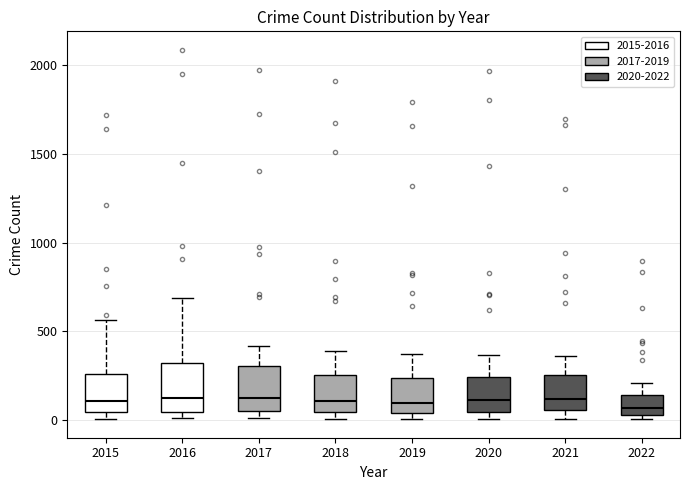

Where is the lower edge of the box at x = 2022 on the y-axis? The values are not printed on the chart, so give them approximately, as read against the axis.

50